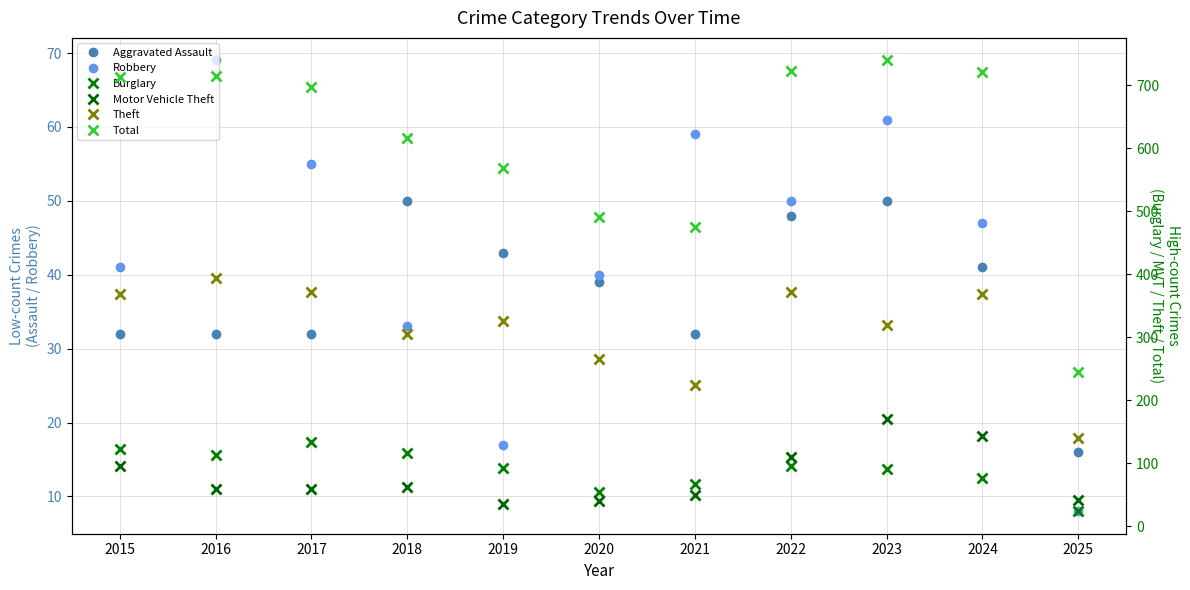

How many interior local peaks does the Theft series have?

4